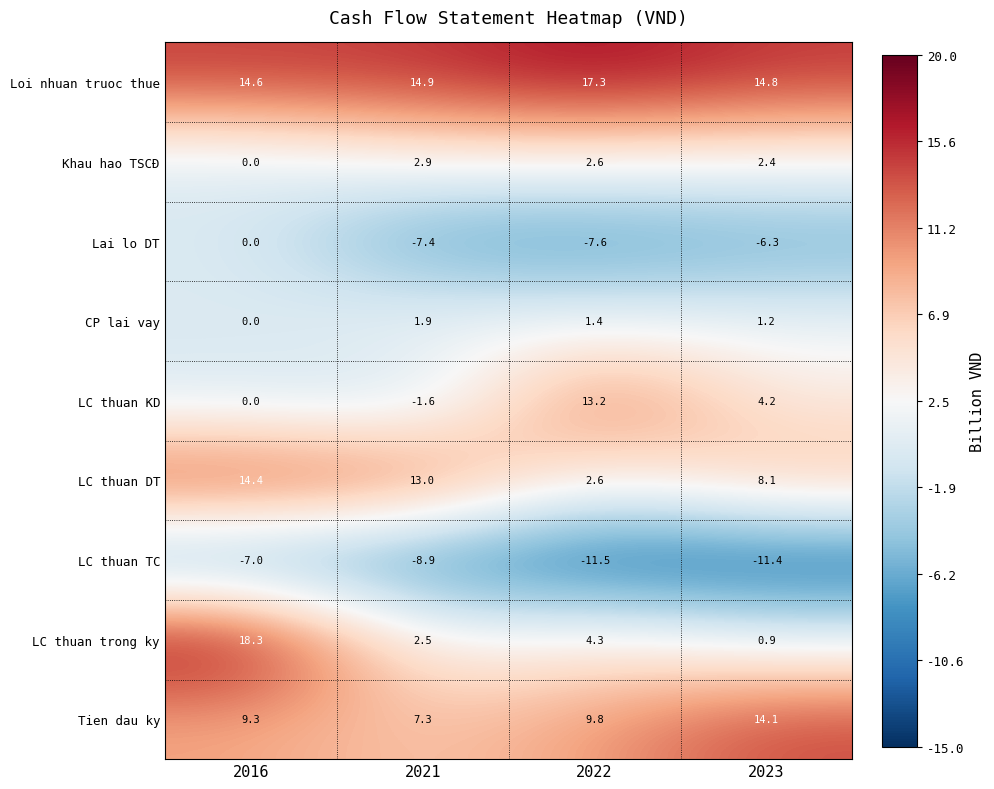

Is it true that Khau hao TSCĐ equals 2.4 at 2023?

True